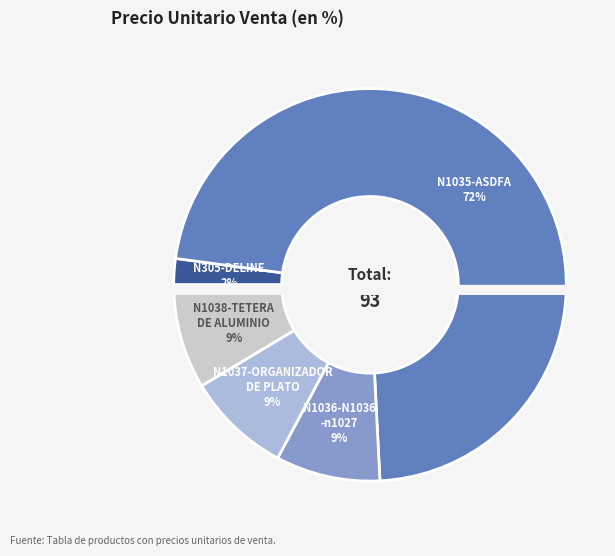

To the nearest percent, what percentage of the pie is N1037-ORGANIZADOR DE PLATO?

9%